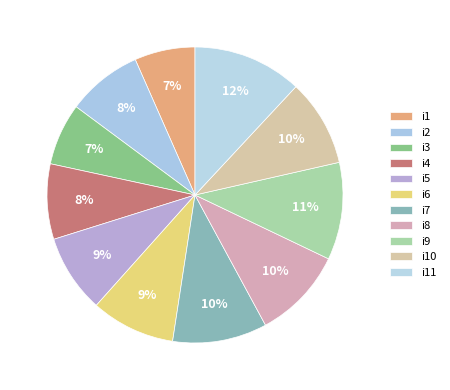

Does i3 account for over 50% of the chart?

No